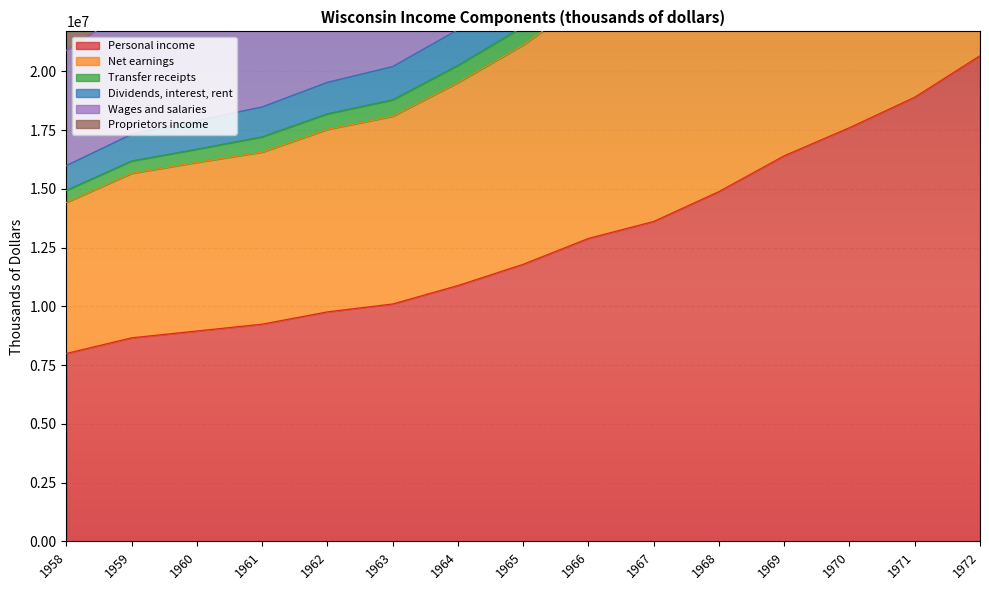

What is the sum of the Dividends, interest, rent values at 1972 and 1963?

56978660